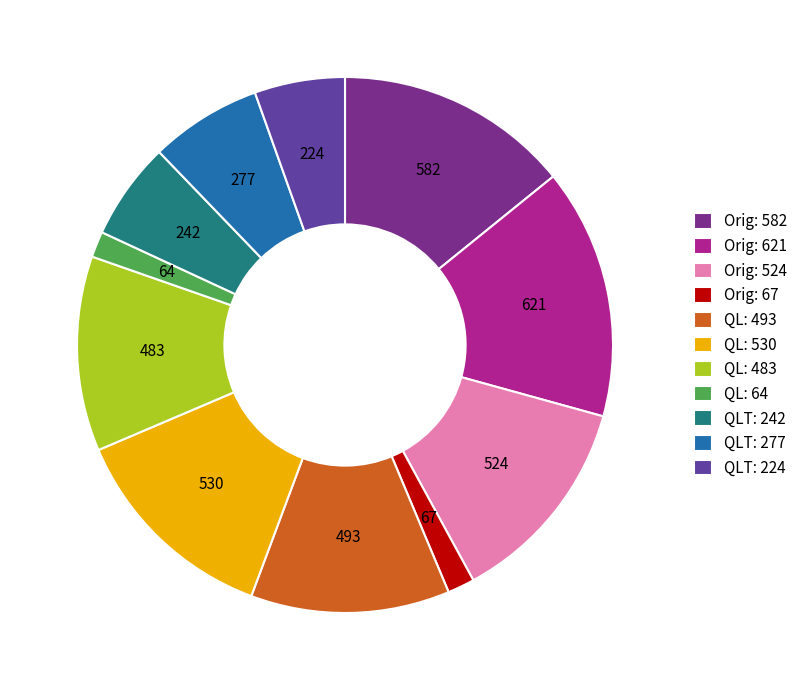

Is there a majority slice in this chart?

No